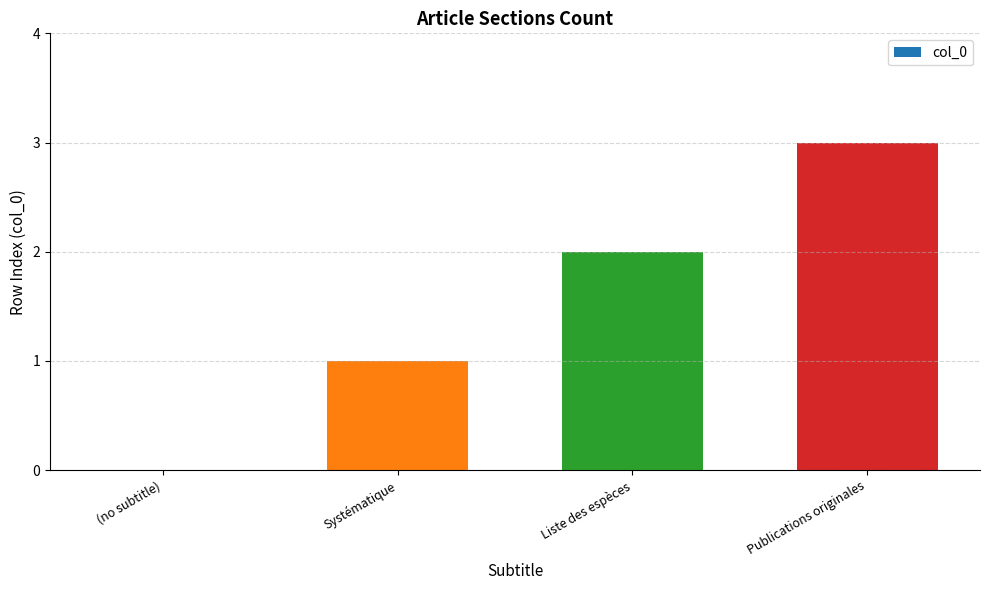

What is the greatest value displayed?

3